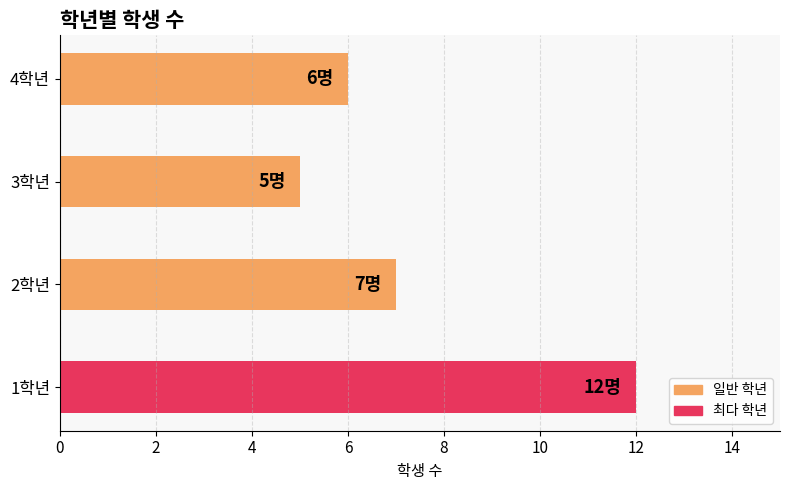

Approximately how many times larger is the value at 1학년 compared to 2학년?

1.7